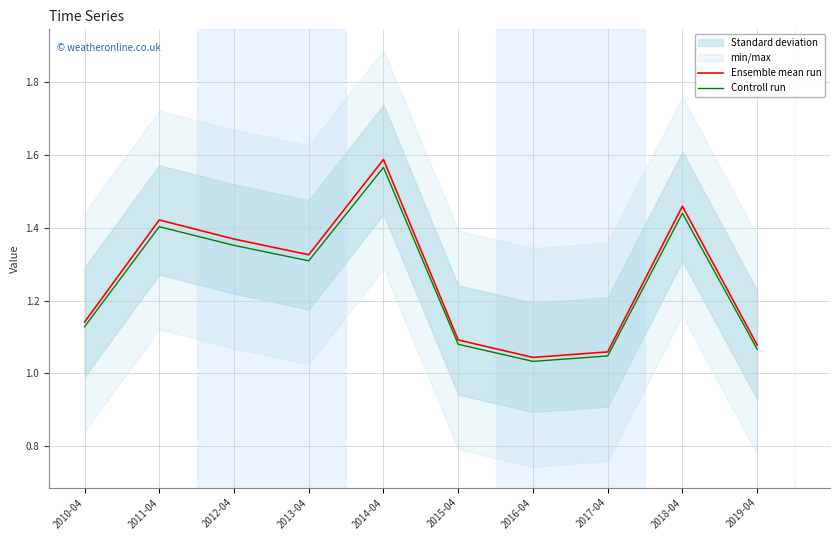

Is it true that Controll run equals 0.7 at 2011-04?

False